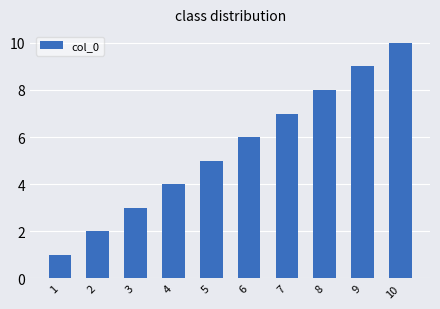

How many values are below 6?

5